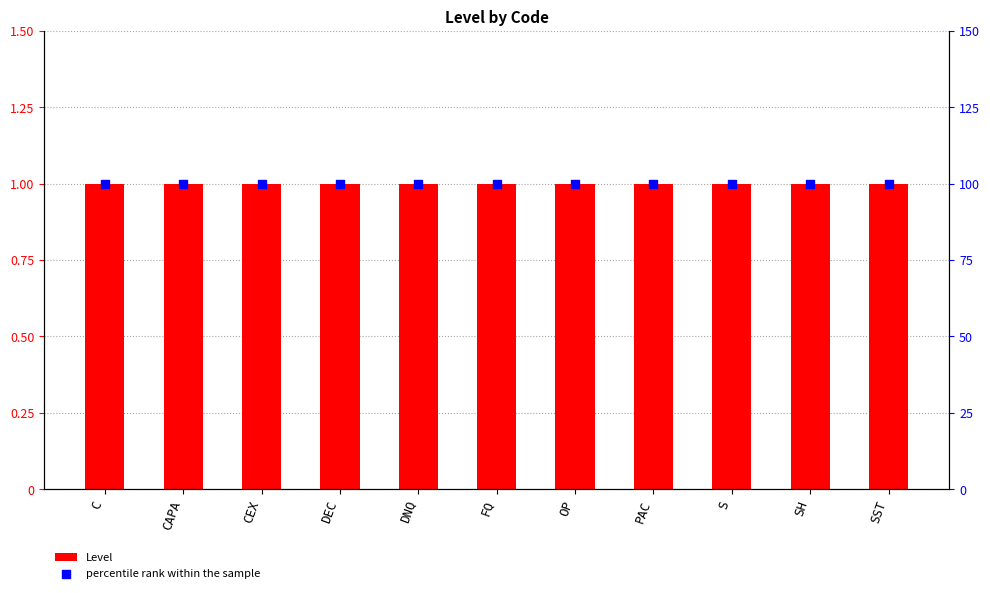

Which series contains the lowest Y value?

Level